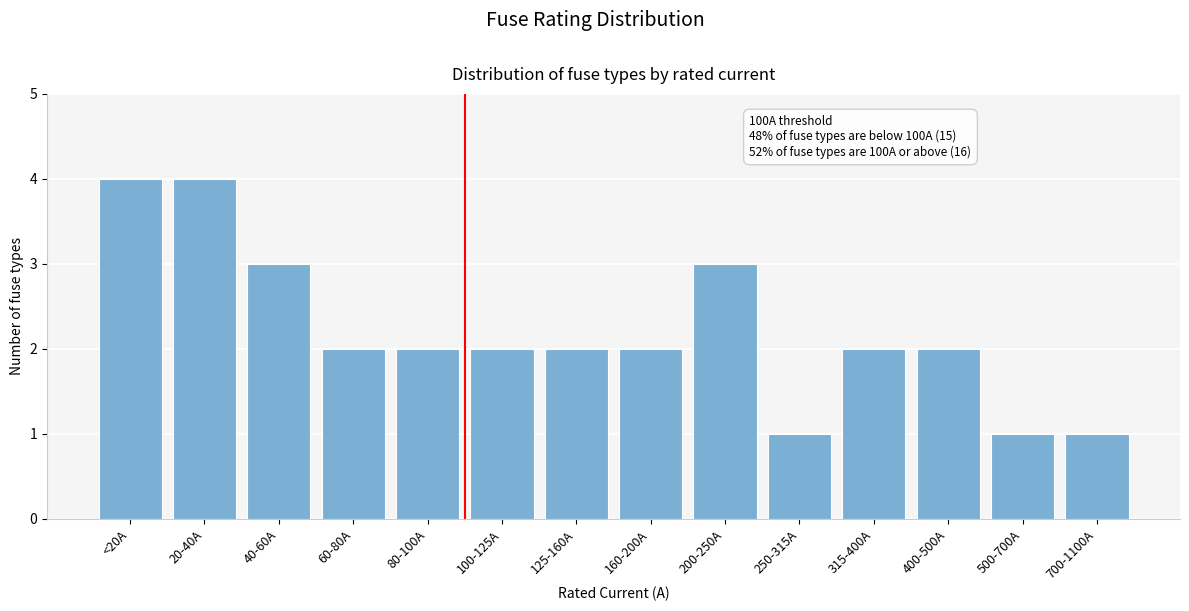

Reading right to left, extract all data points from this chart.

1	1	2	2	1	3	2	2	2	2	2	3	4	4